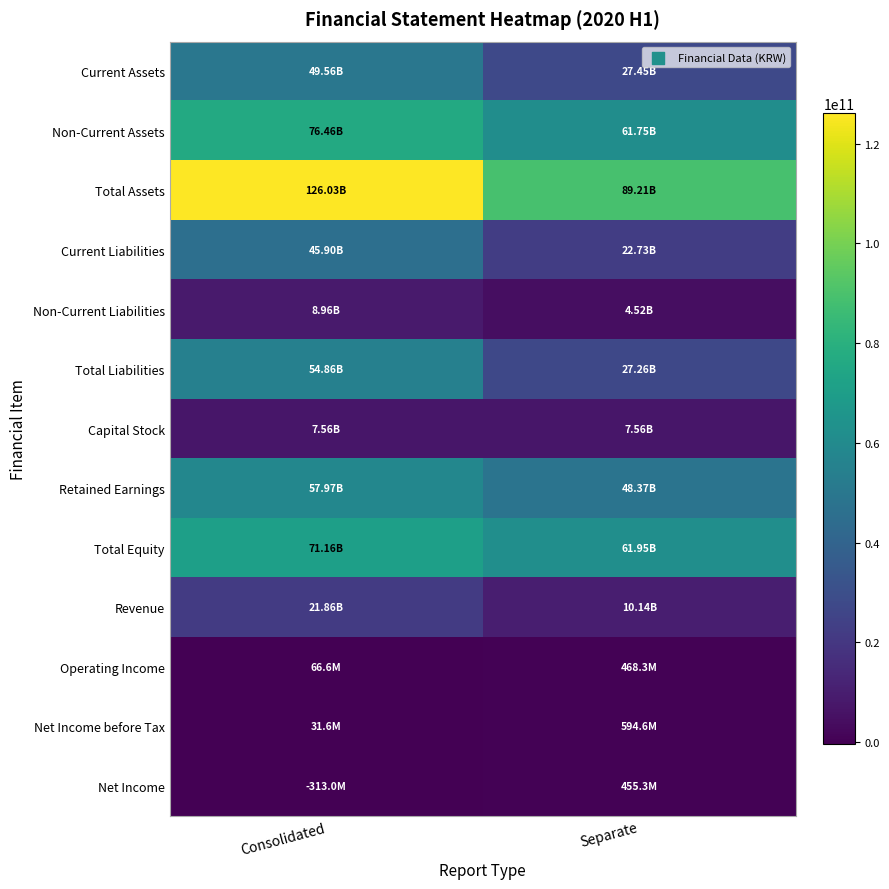

Between Consolidated and Separate, which is larger?

Consolidated